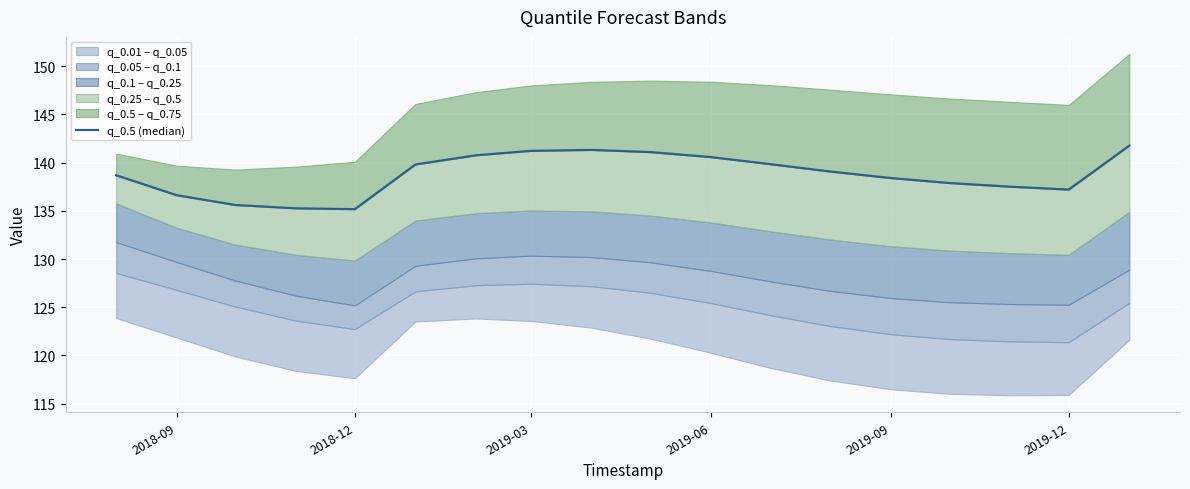

What is the difference between the maximum and minimum values?

6.6